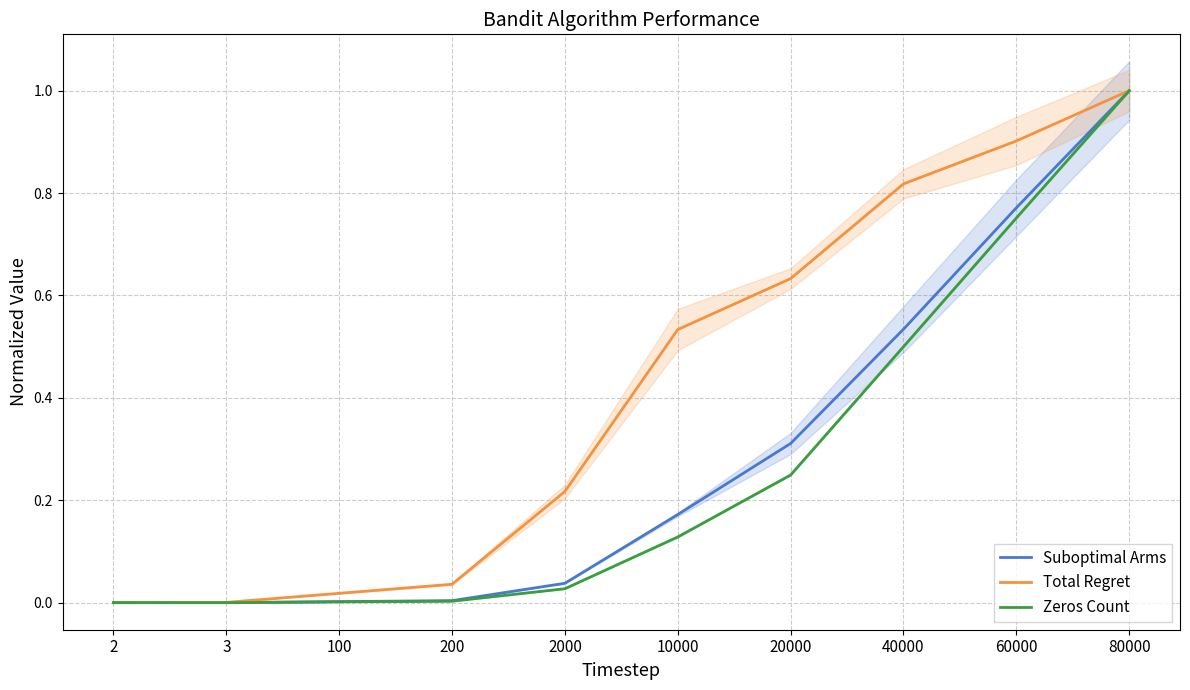

True or false: Total Regret has more than 1 interior local peaks.

False